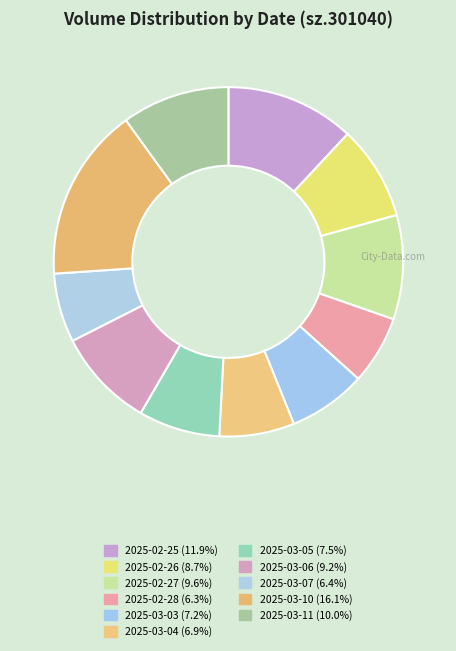

Is it true that 2025-03-04 is 7% of the pie?

True